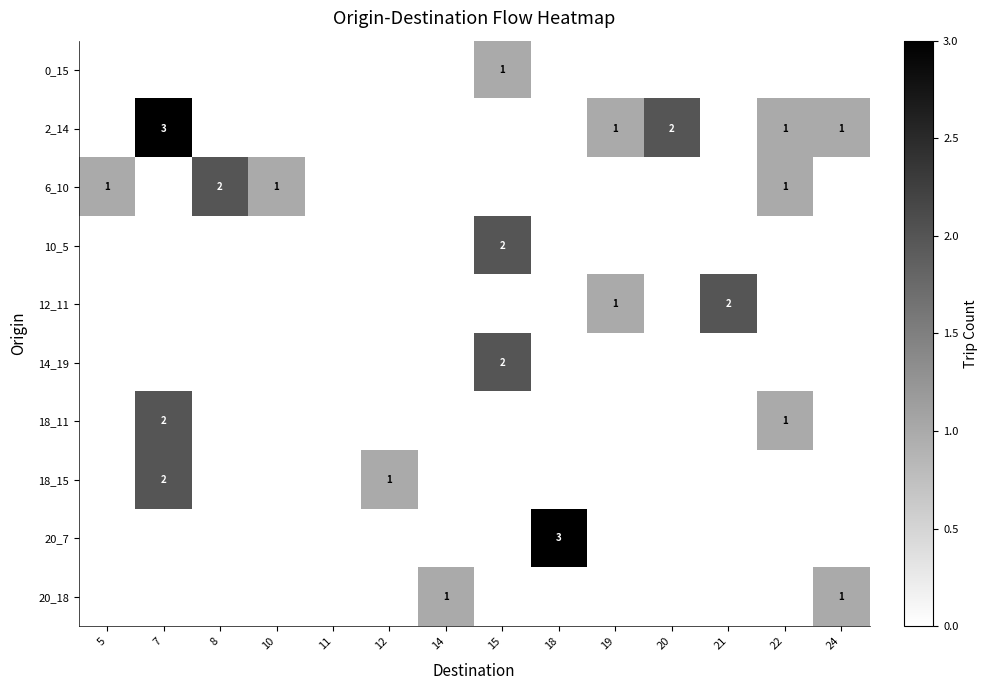

True or false: 6_10 has a value of 2 at 10.

False